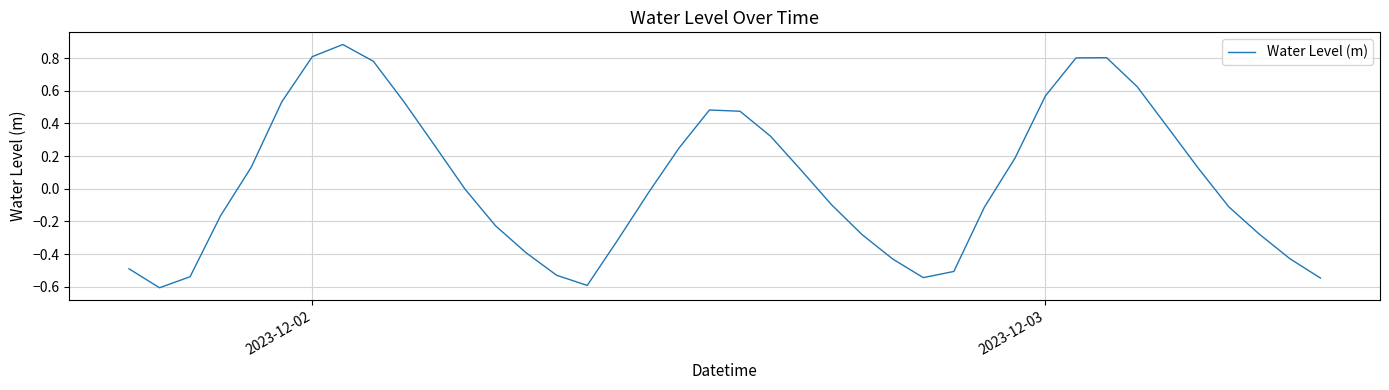

What is the smallest value displayed?

-0.6